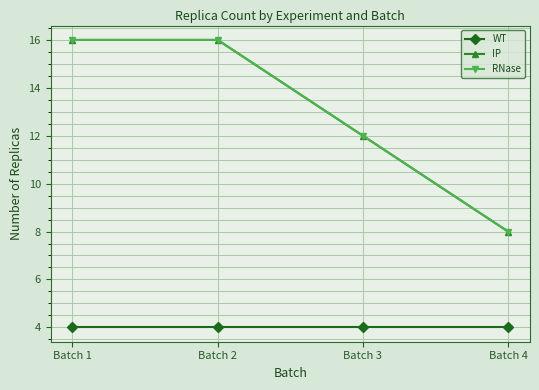

At which label does WT reach its peak?

Batch 1